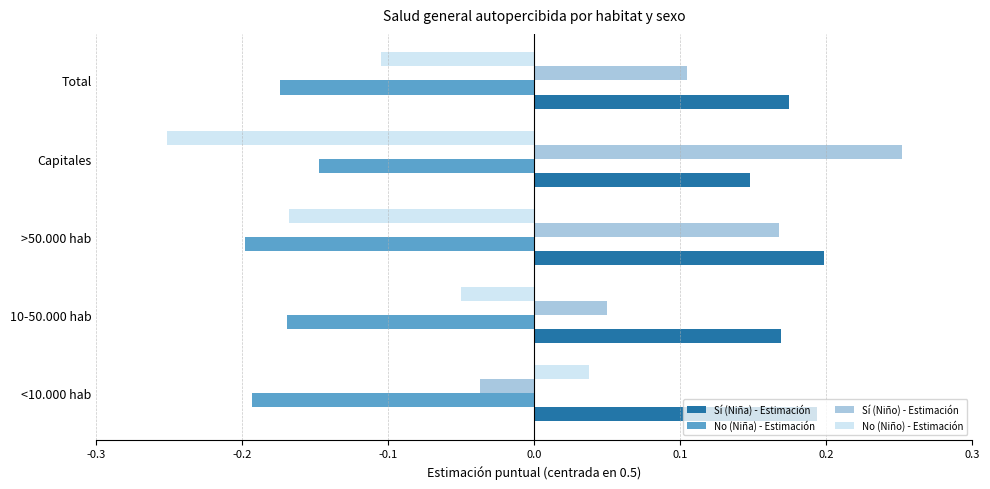

What is the sum of the No (Niña) - Estimación values at <10.000 hab and >50.000 hab?

-0.4